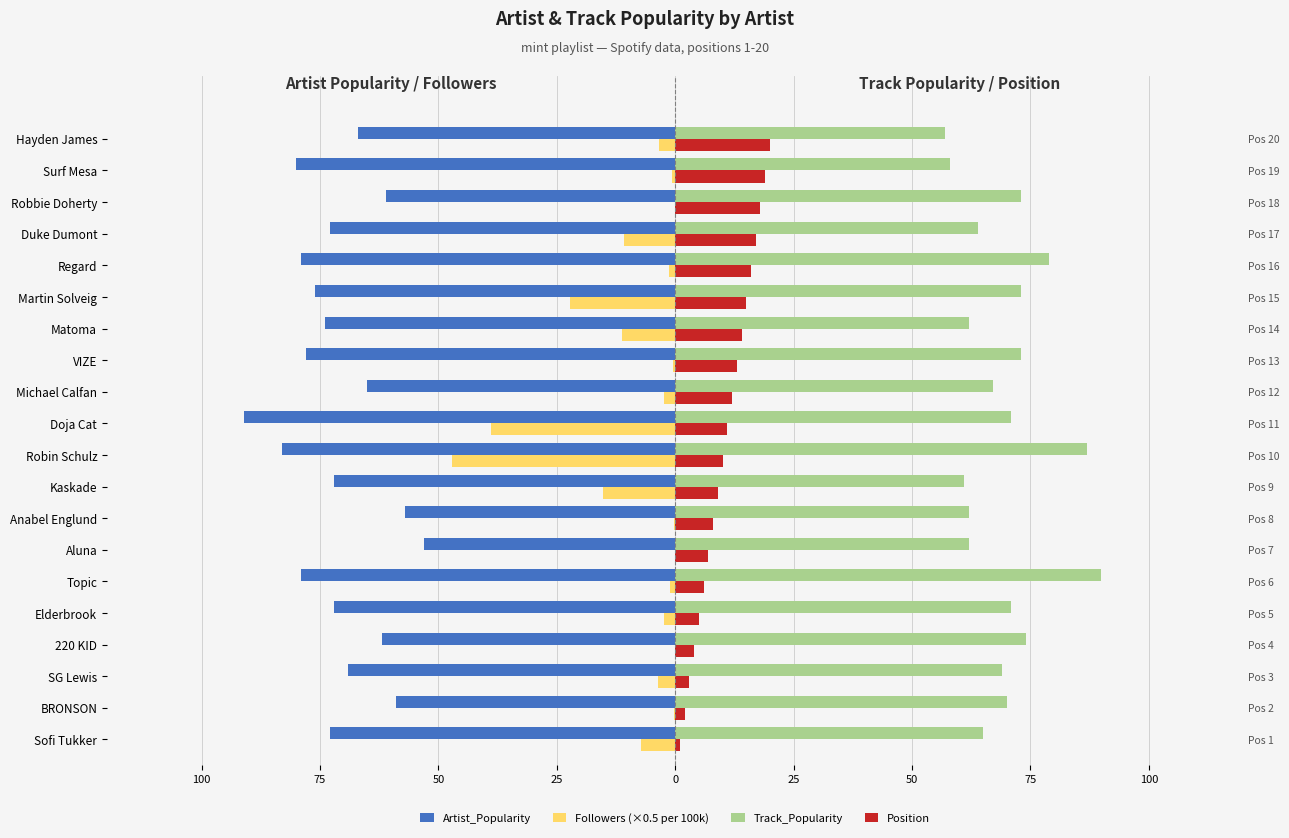

Between SG Lewis and Topic, which series saw the biggest shift?

Track_Popularity